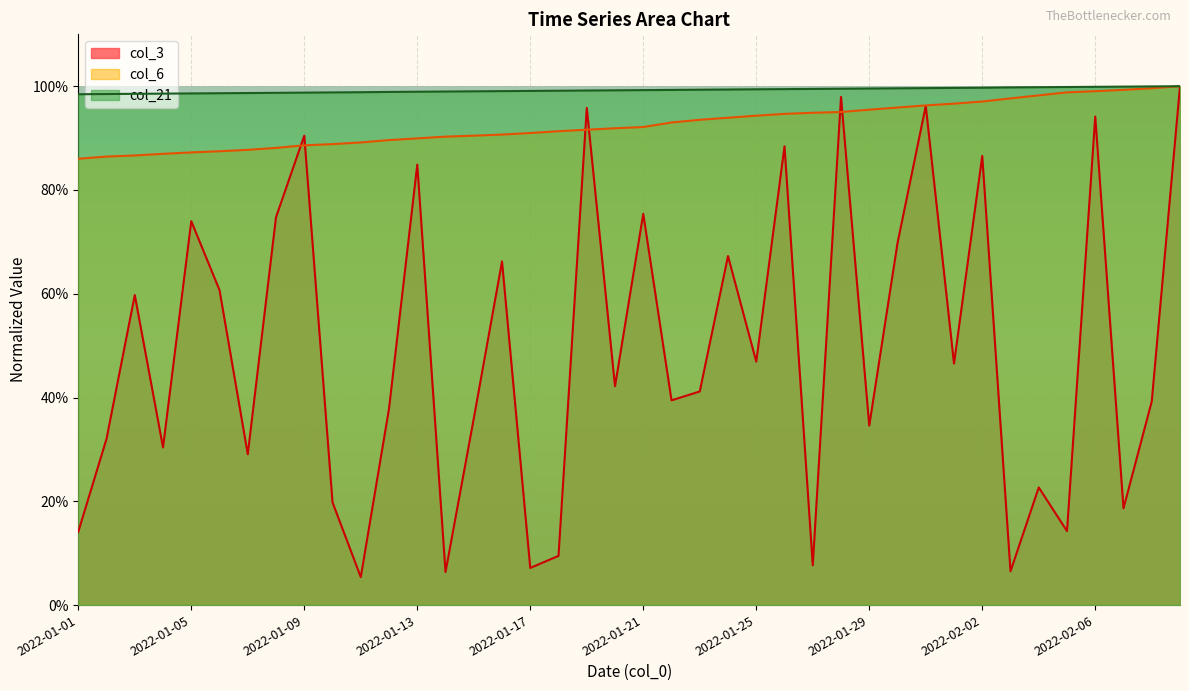

What is the label of the 38th point from the left?

2022-02-07